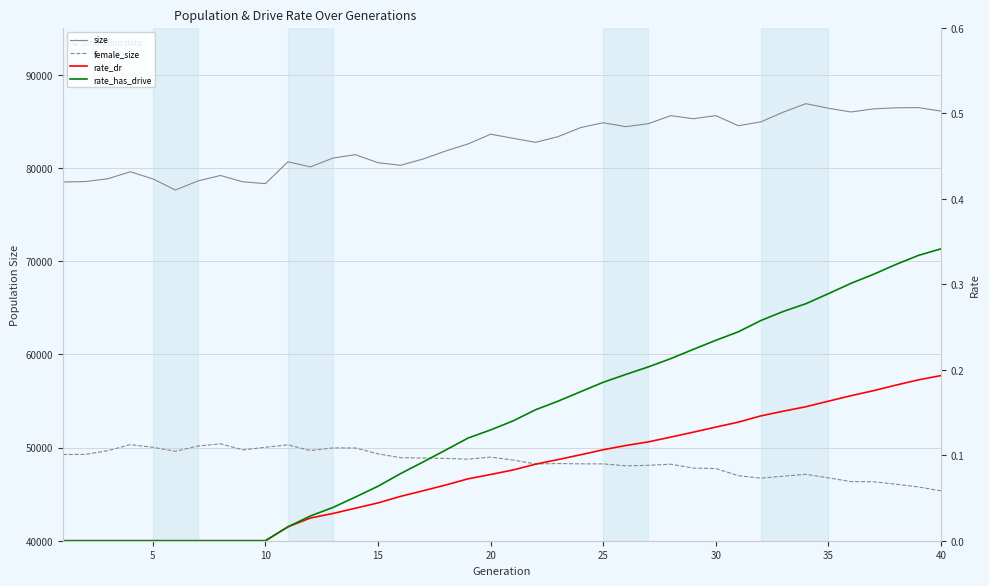

Which series has the largest total across all categories?

size